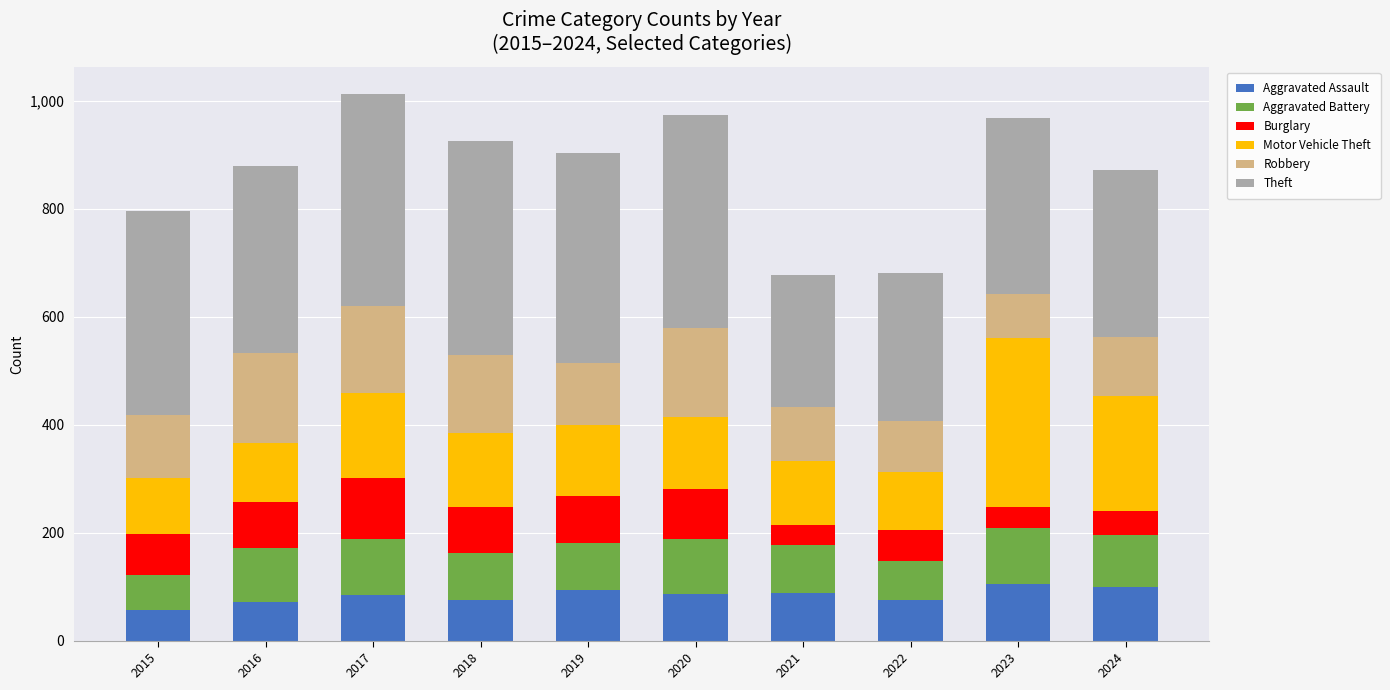

What is the minimum value for Aggravated Assault?

57